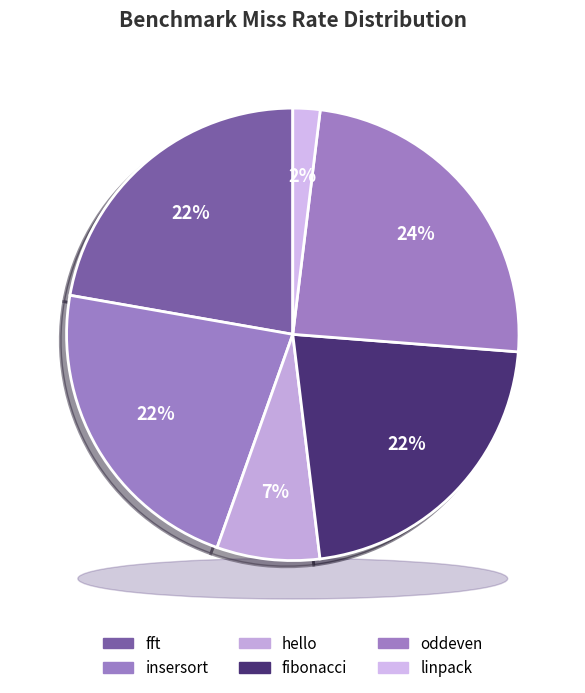

Which slice is the largest?

oddeven